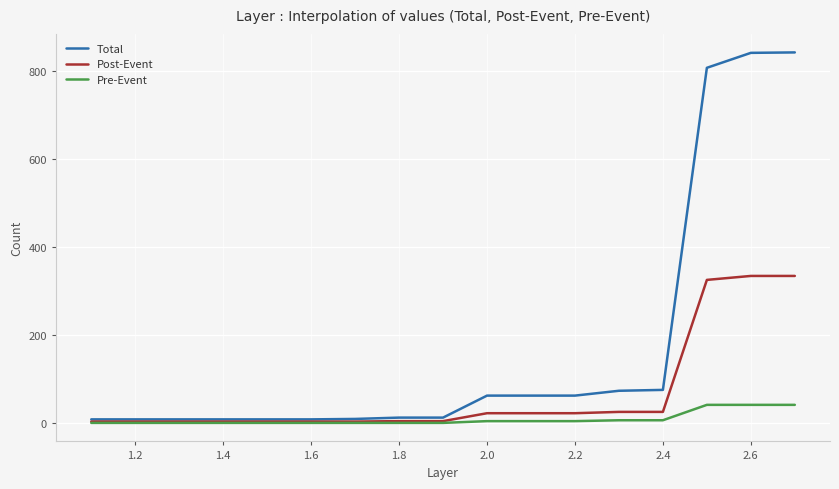

What is the difference between the second highest and second lowest values in the Pre-Event series?

41